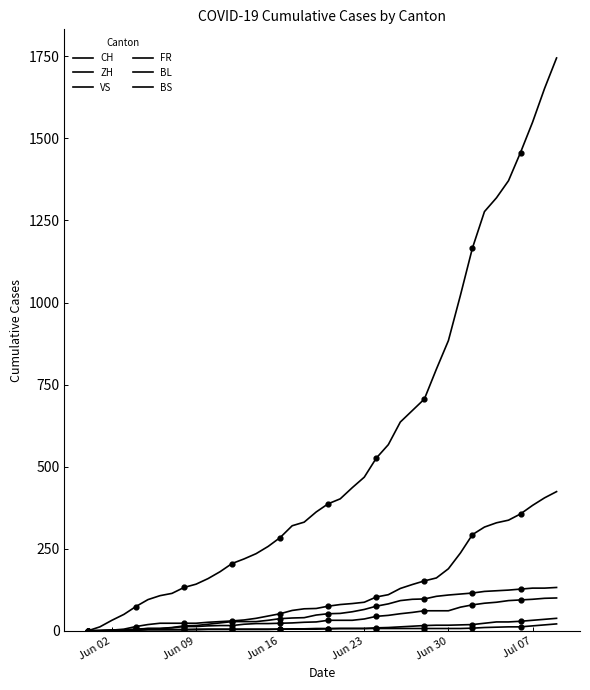

Which series has the largest total across all categories?

CH